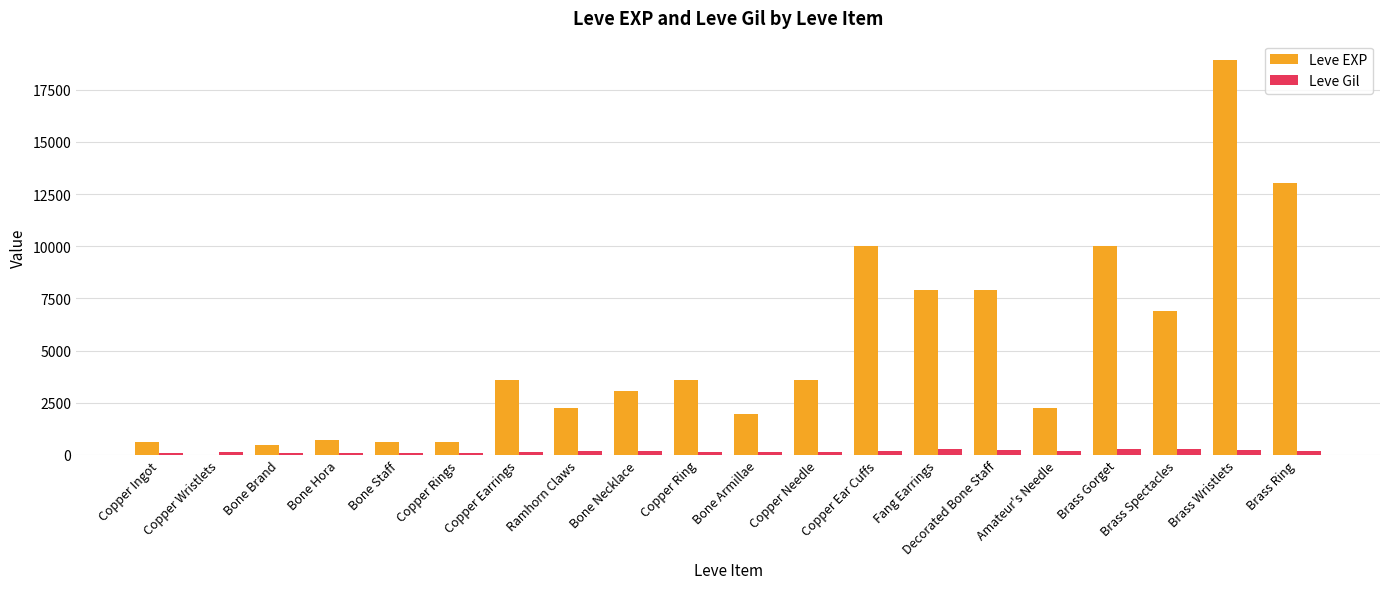

Which series changed the most between Bone Hora and Copper Earrings?

Leve EXP